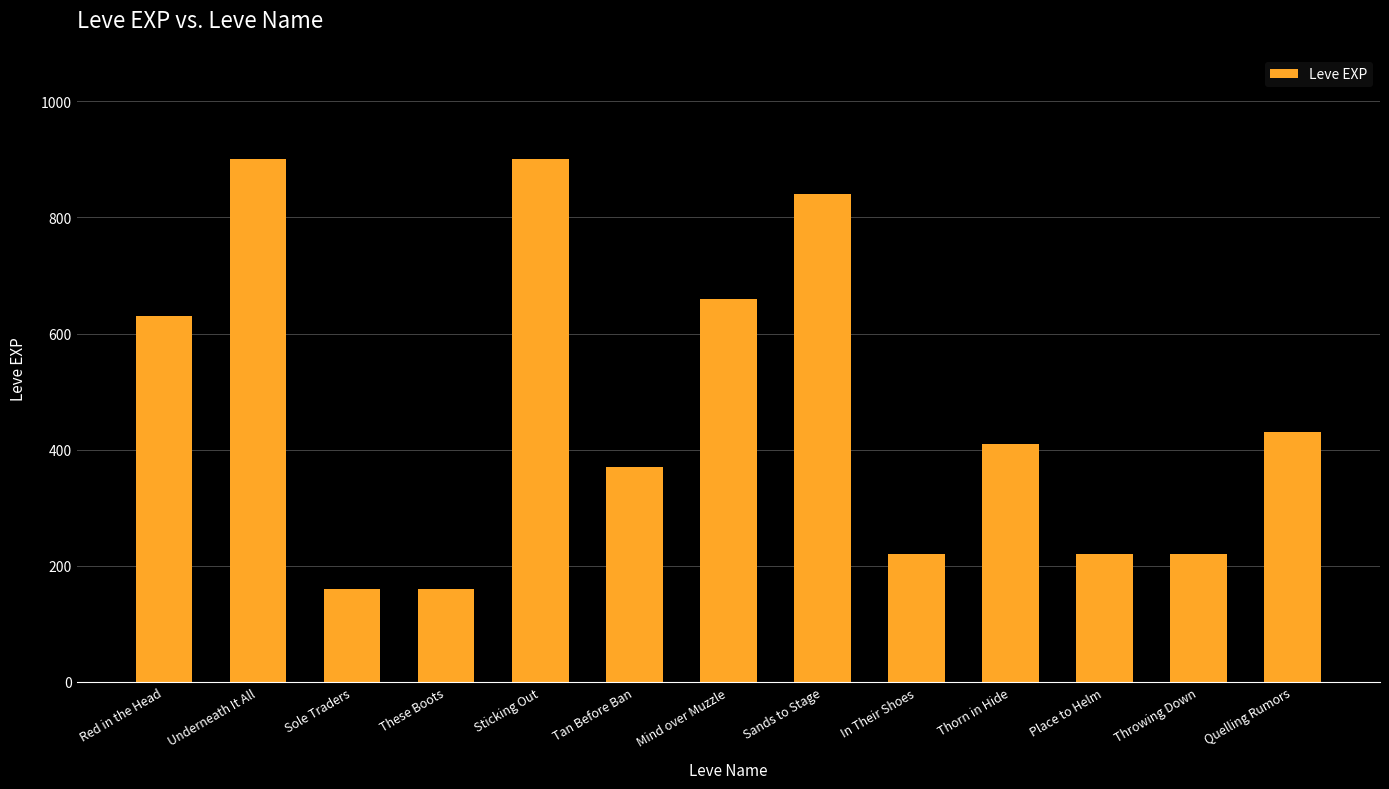

What is the difference between the maximum and minimum values?

740